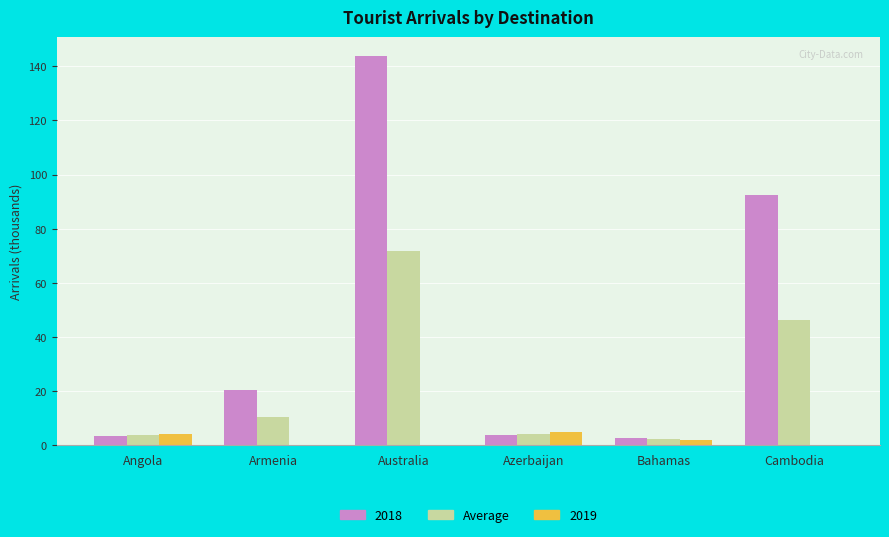

Is it true that 2019 equals 4.6 at Azerbaijan?

True